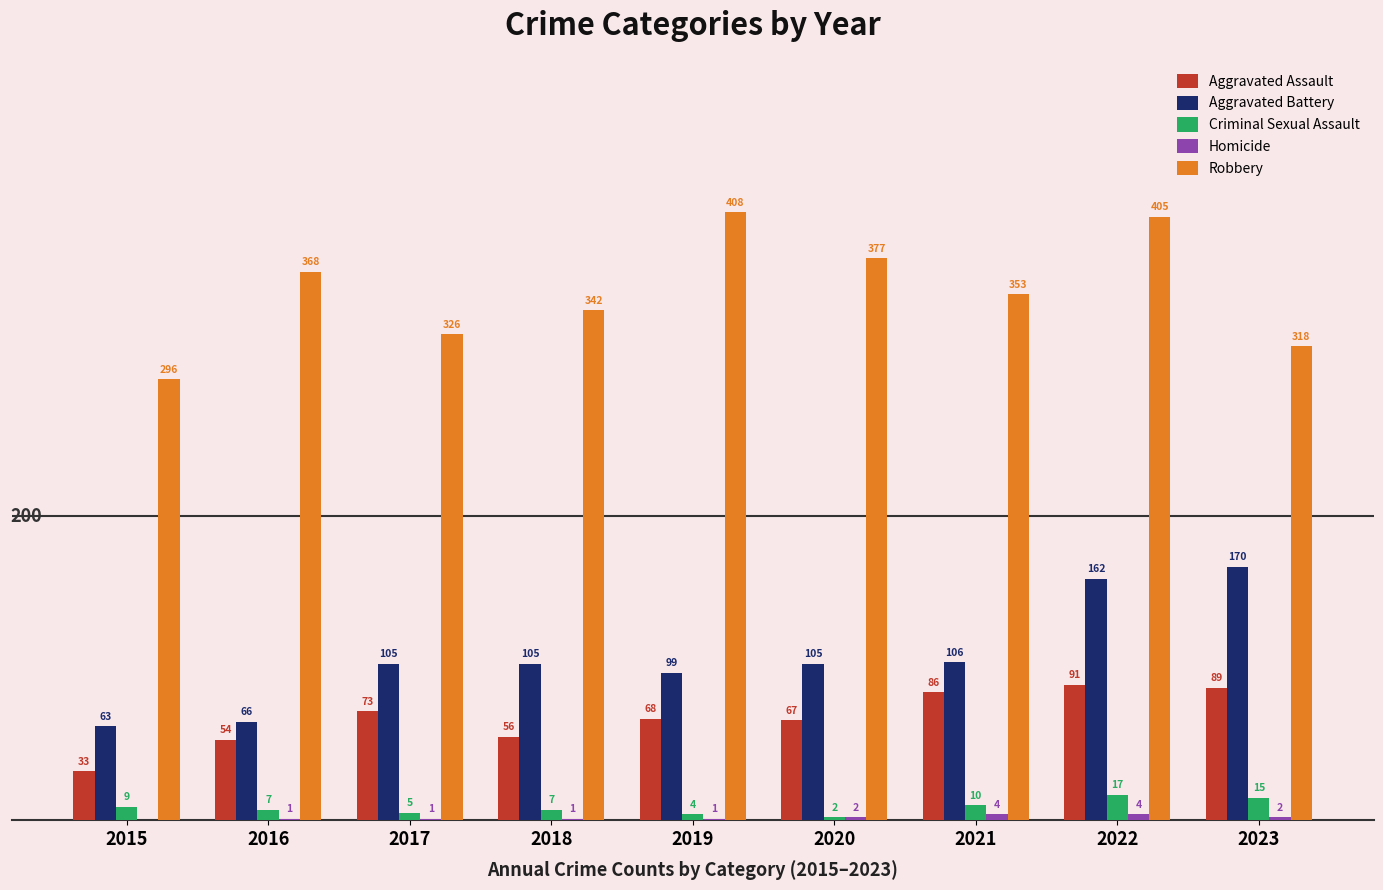

What is the total value across all series at 2018?

511